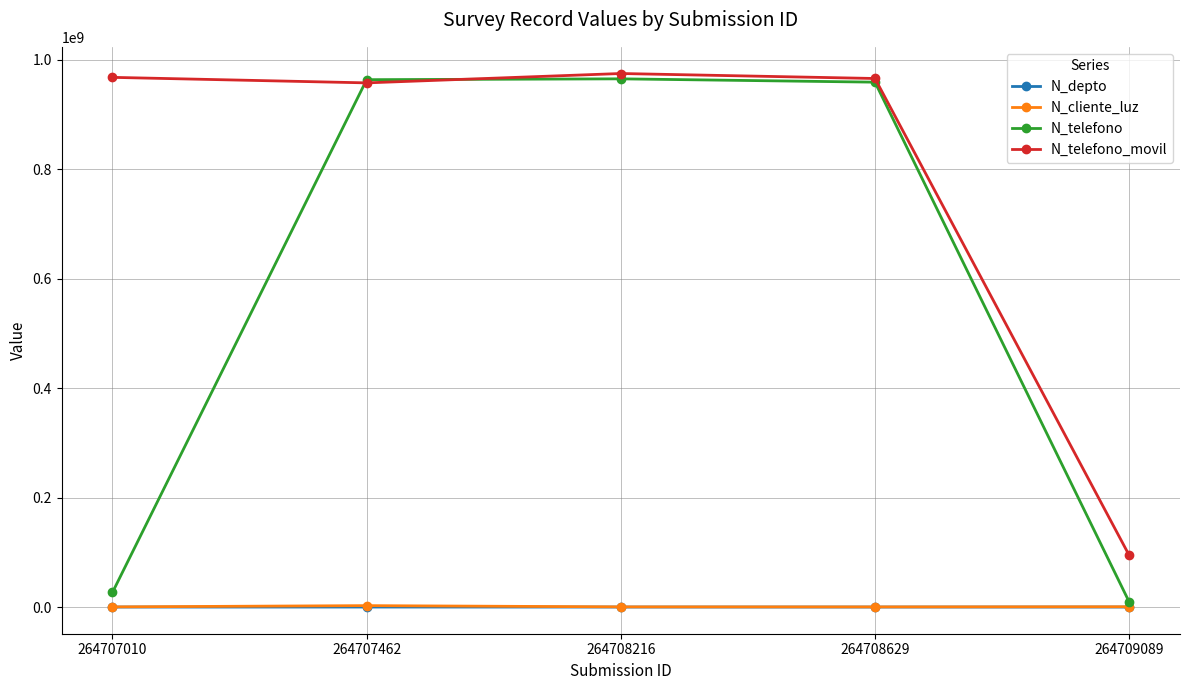

Which series has the widest spread of values?

N_telefono